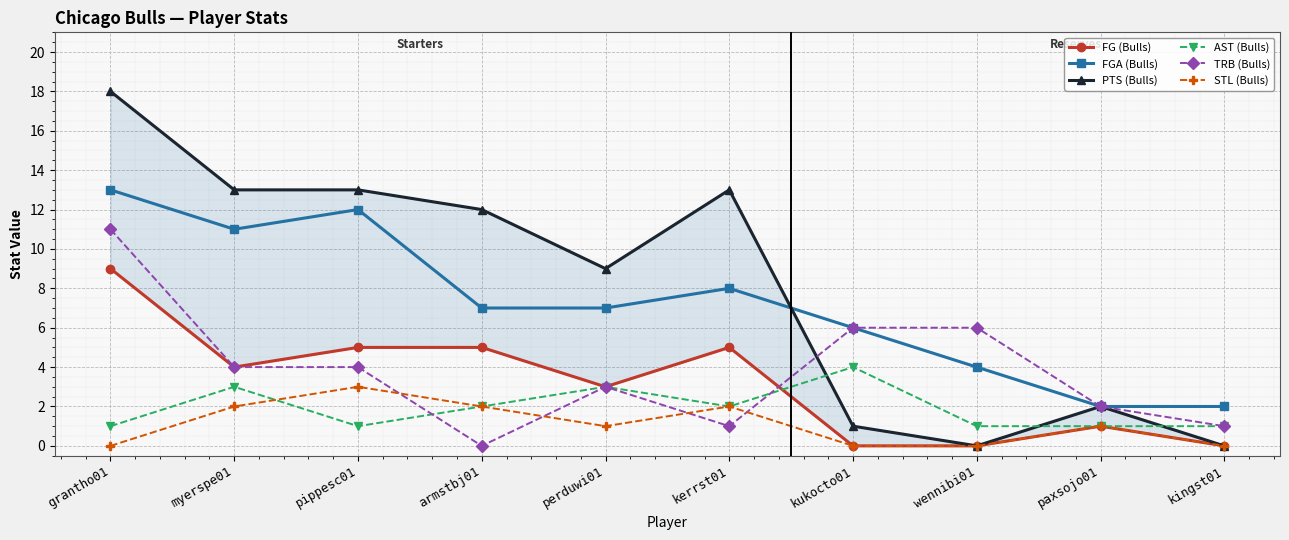

What is the difference between the maximum and minimum values in the STL (Bulls) series?

3